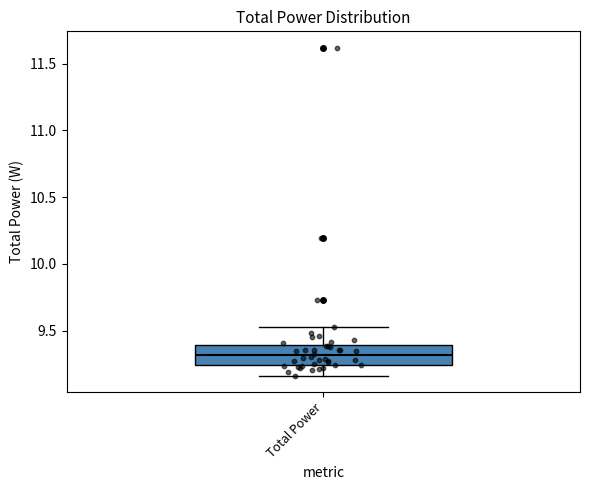

Read this box plot against the y-axis: the position of the median line, the range covered by the box, and the ends of both whiskers. The values are not printed on the chart, so give them approximately, as read against the axis.

median 9.30, box 9.25 to 9.40, whiskers 9.15 to 9.50